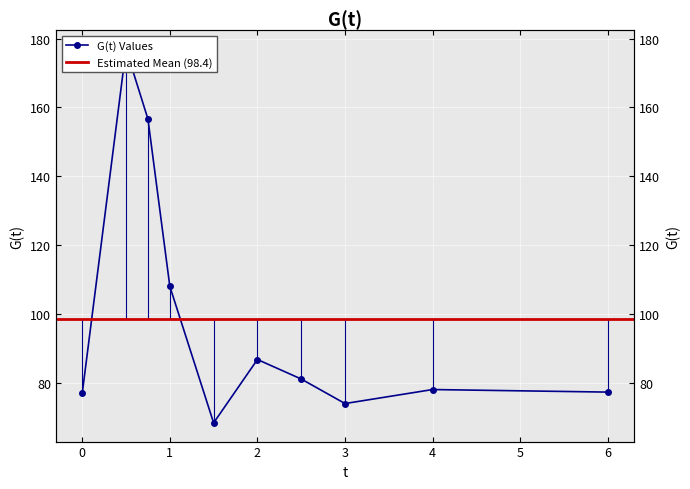

What is the difference between the values at 6.0 and 1.0?

30.7